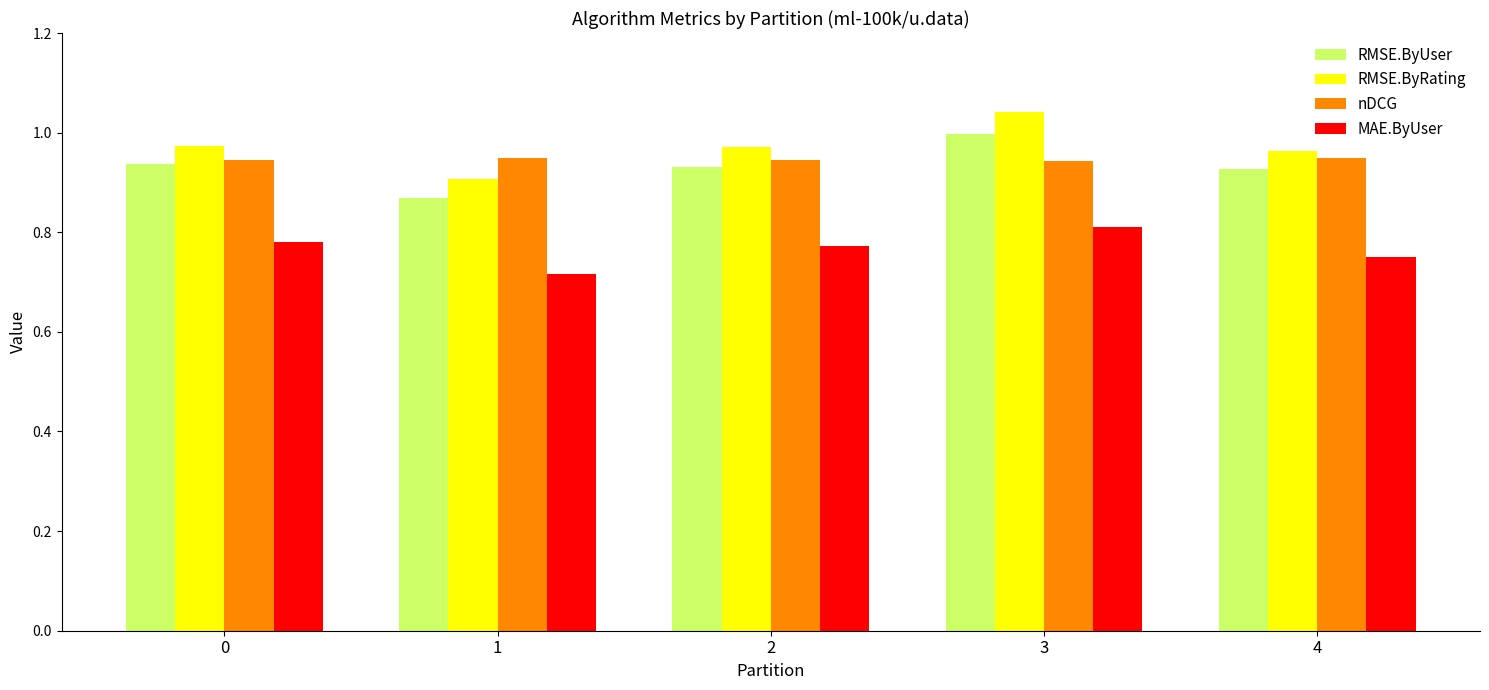

At which label does MAE.ByUser reach its peak?

3